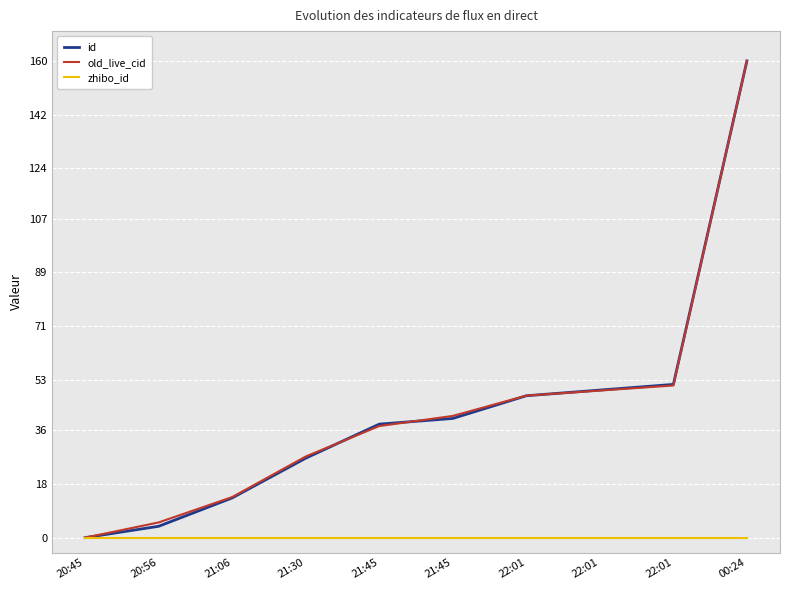

What are all the series names shown in the legend?

id, old_live_cid, zhibo_id